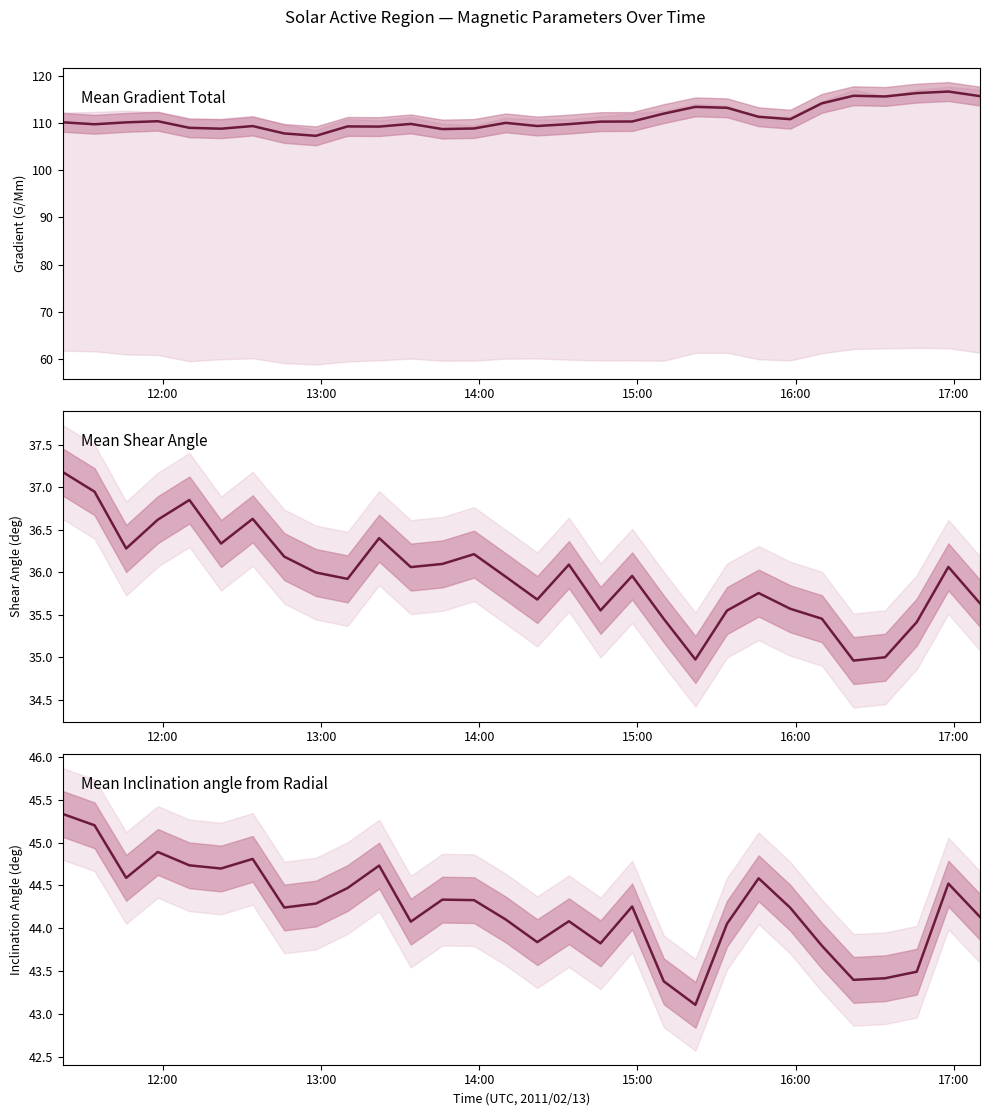

How many series are shown in this chart?

3